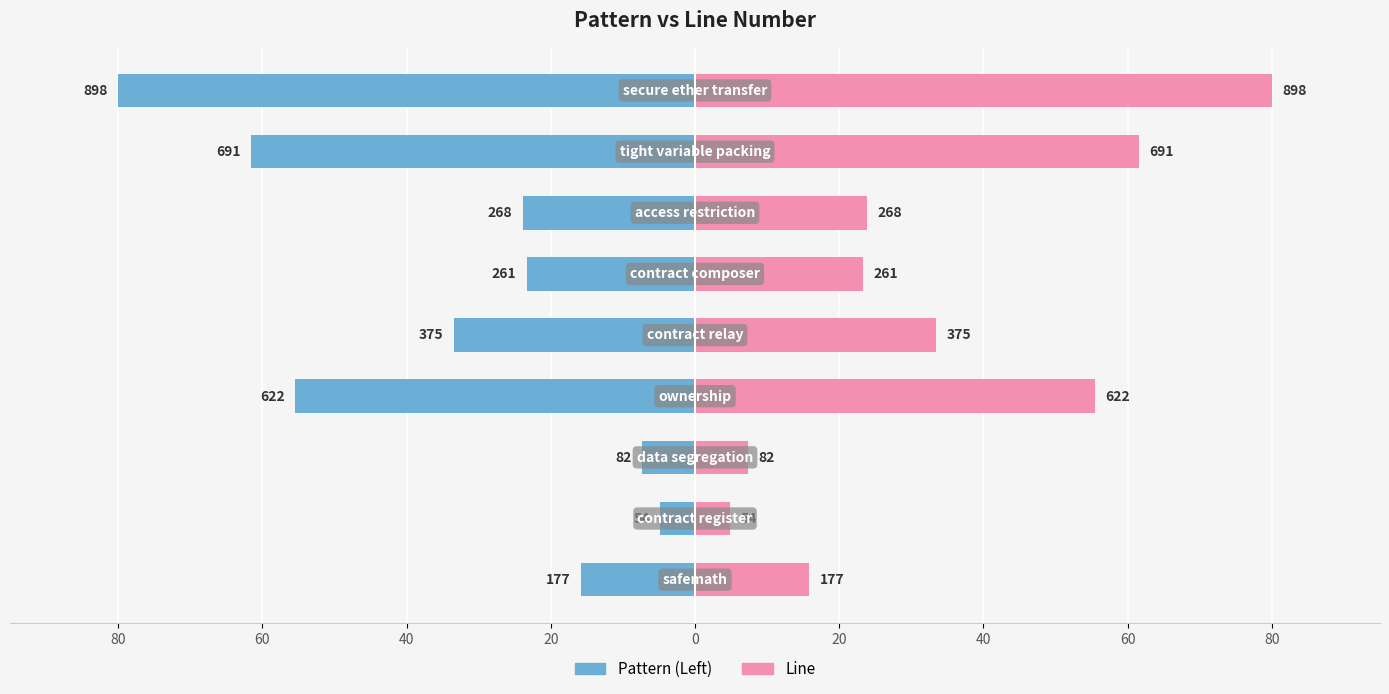

What is the difference between the second highest and minimum values in the Line series?

56.7